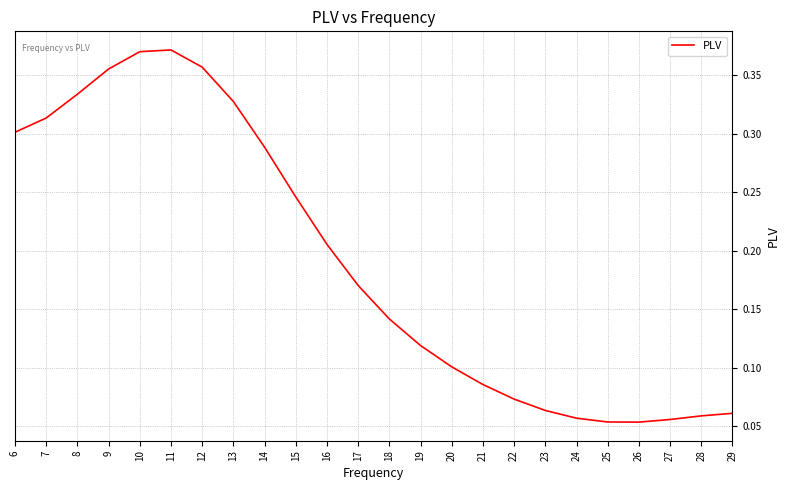

Is it true that the value at 18 is 0.1?

True